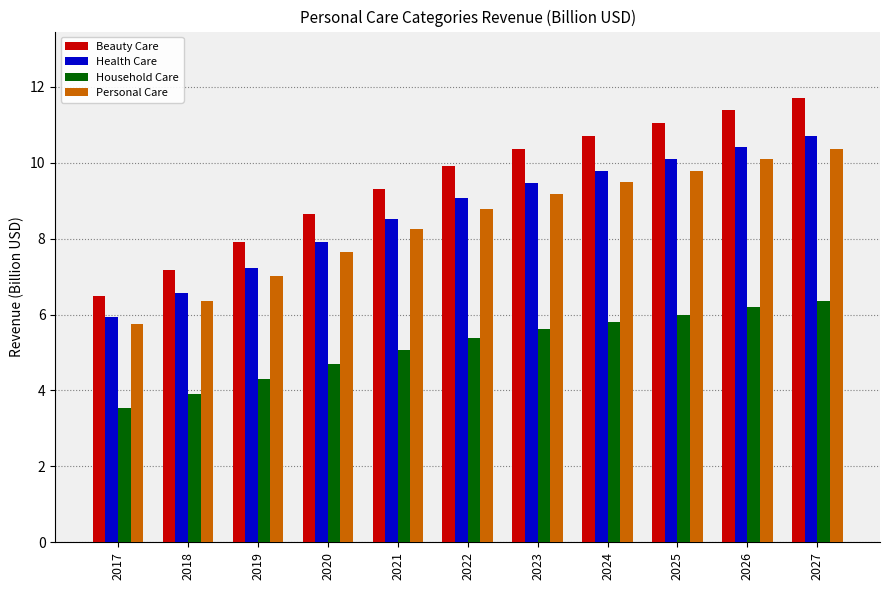

What is the value of the Household Care bar at the 11th from the left?

6.4